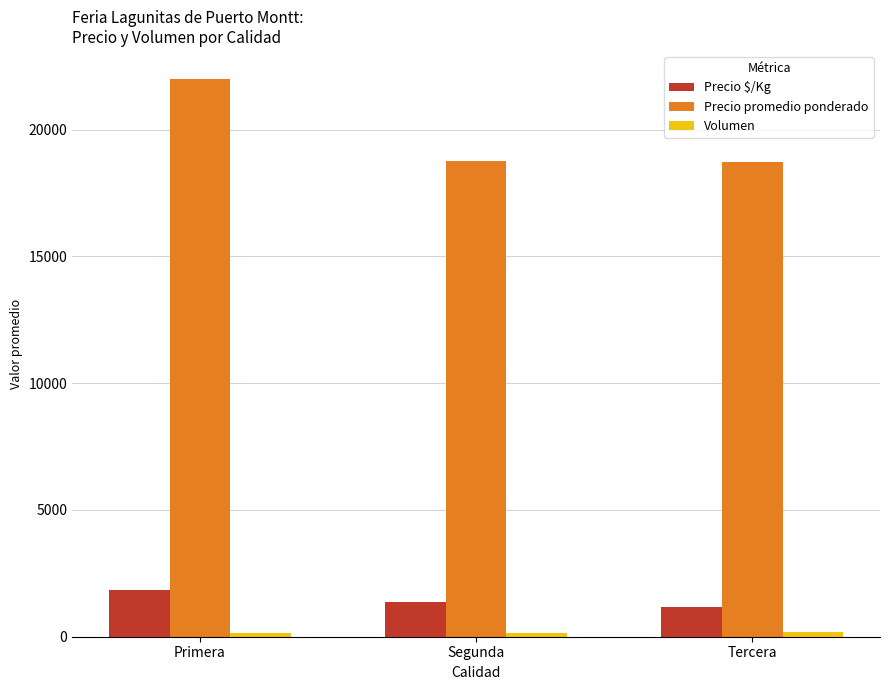

What is the approximate value of Precio $/Kg at Primera?

1834.0